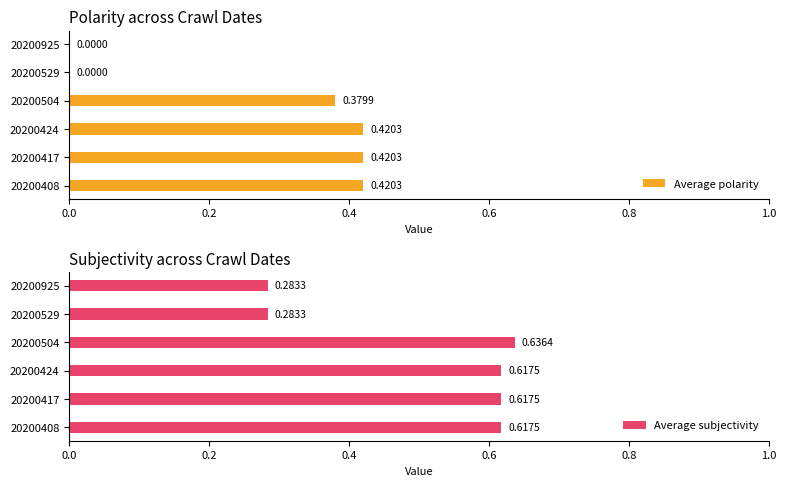

What are all the series names shown in the legend?

Average polarity, Average subjectivity